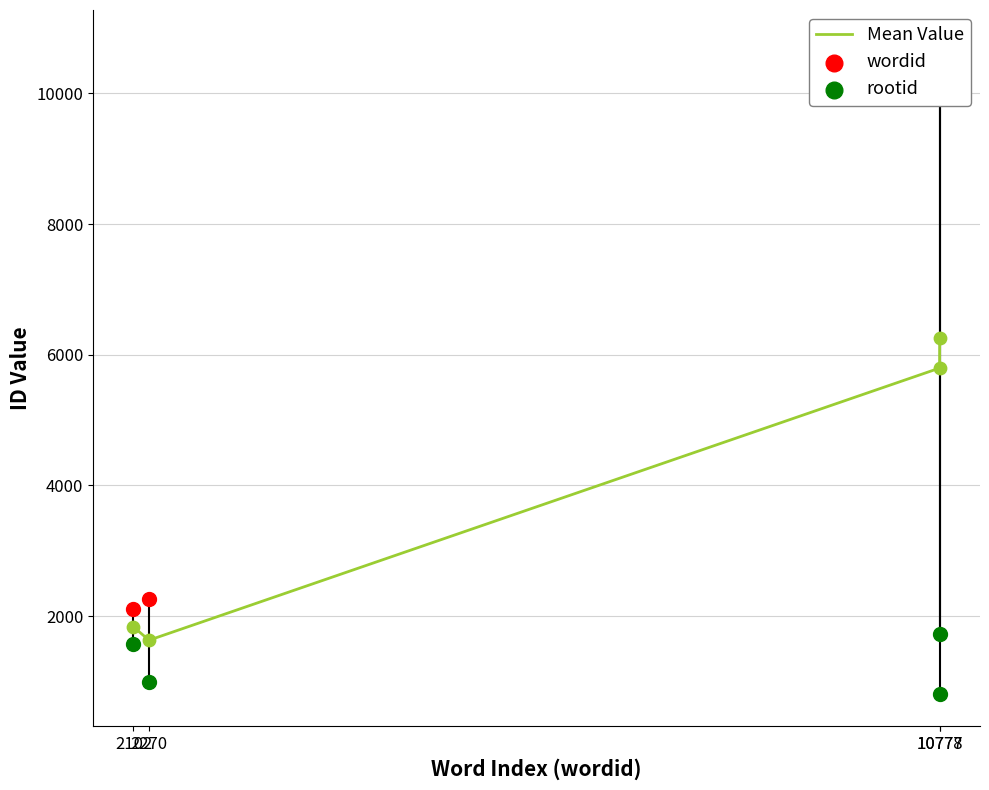

At which category is the sum across all series the highest?

10778